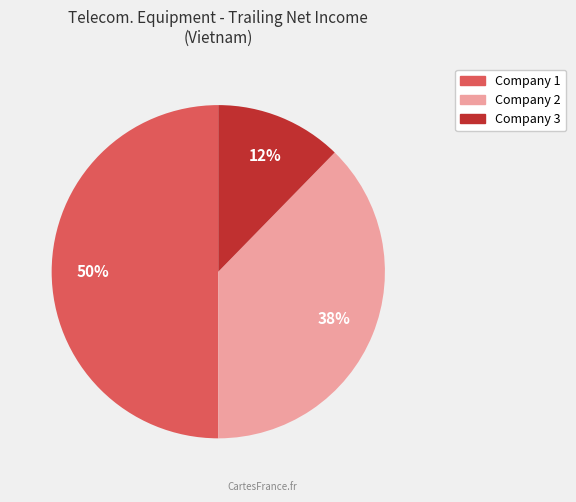

To the nearest percent, what is the average slice percentage?

33%